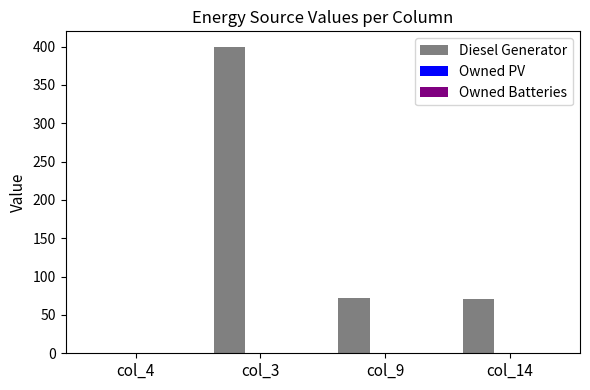

Which category has the highest value across all series?

col_3